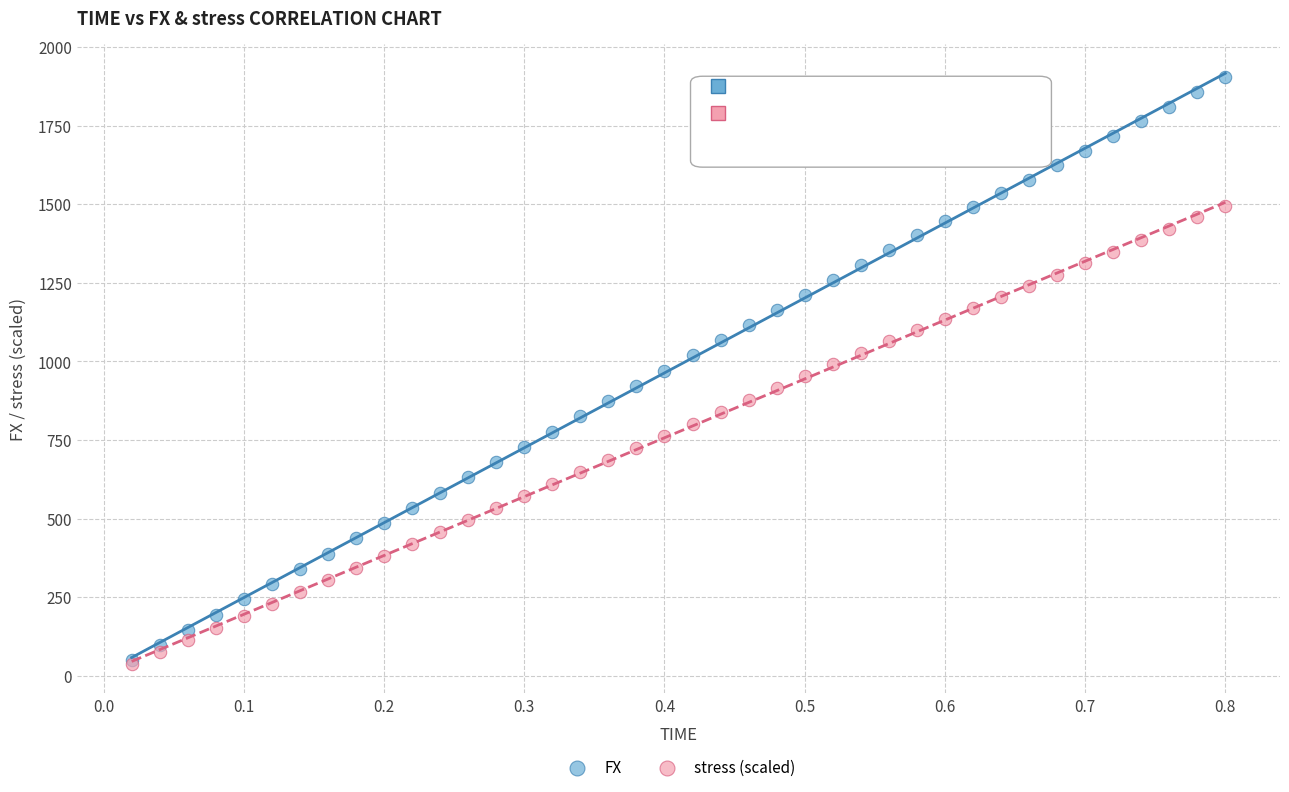

What are all the series names shown in the legend?

FX, stress (scaled)